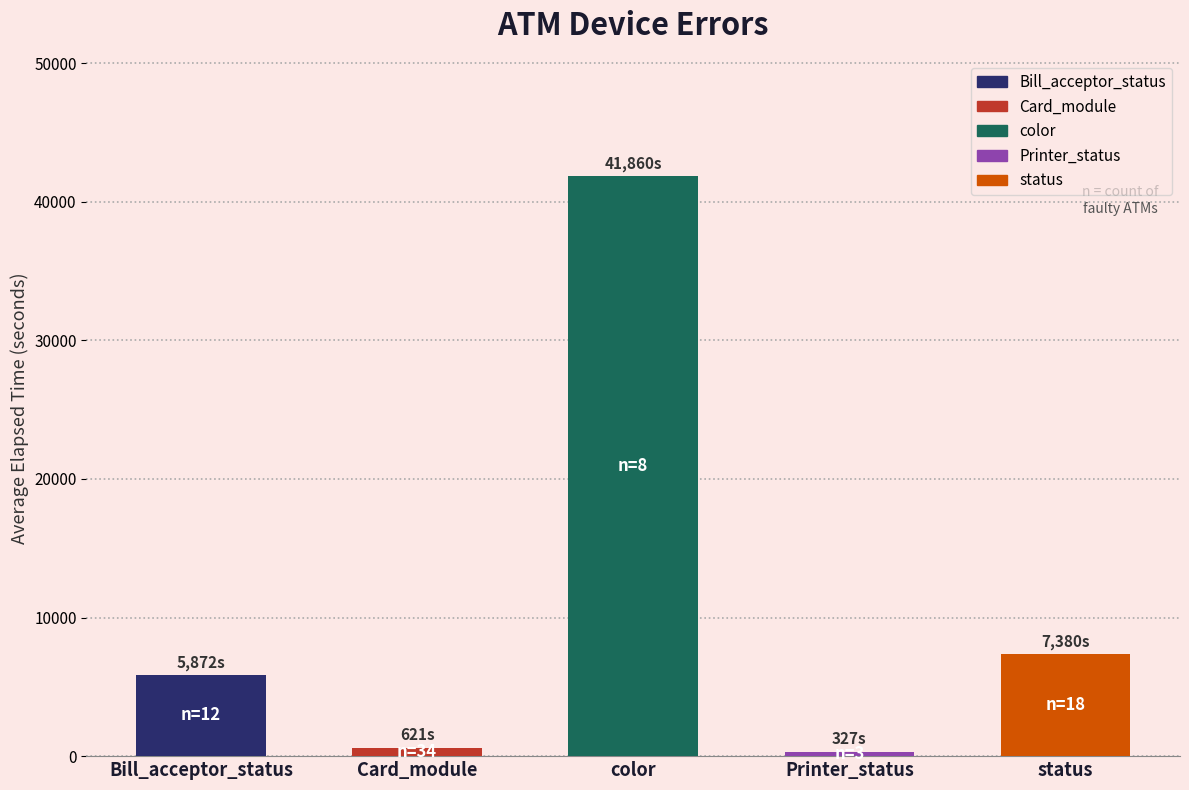

What is the label of the 5th bar from the left?

status